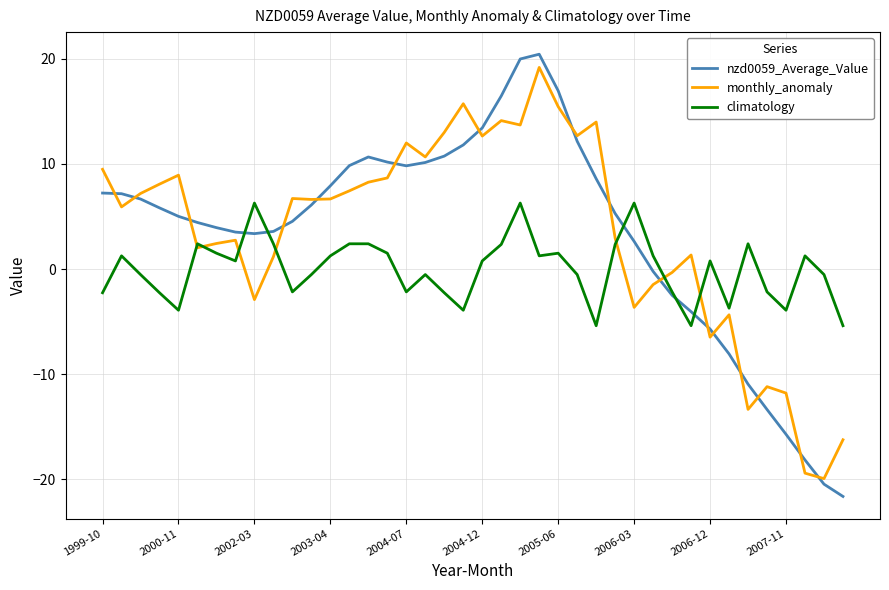

What is the maximum value for monthly_anomaly?

19.2